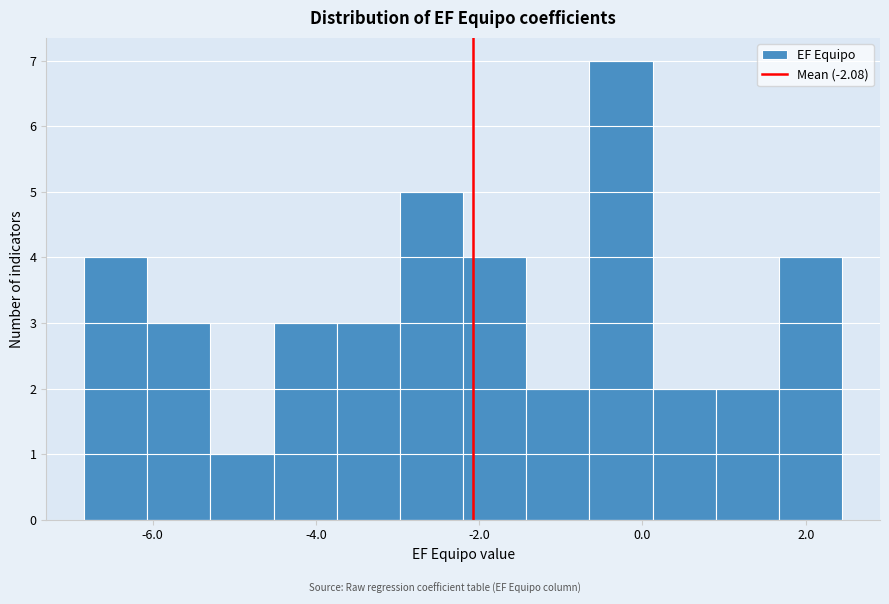

Around what value on the x-axis is the tallest bar? Give the approximate position of its centre, as read against the axis.

-0.2